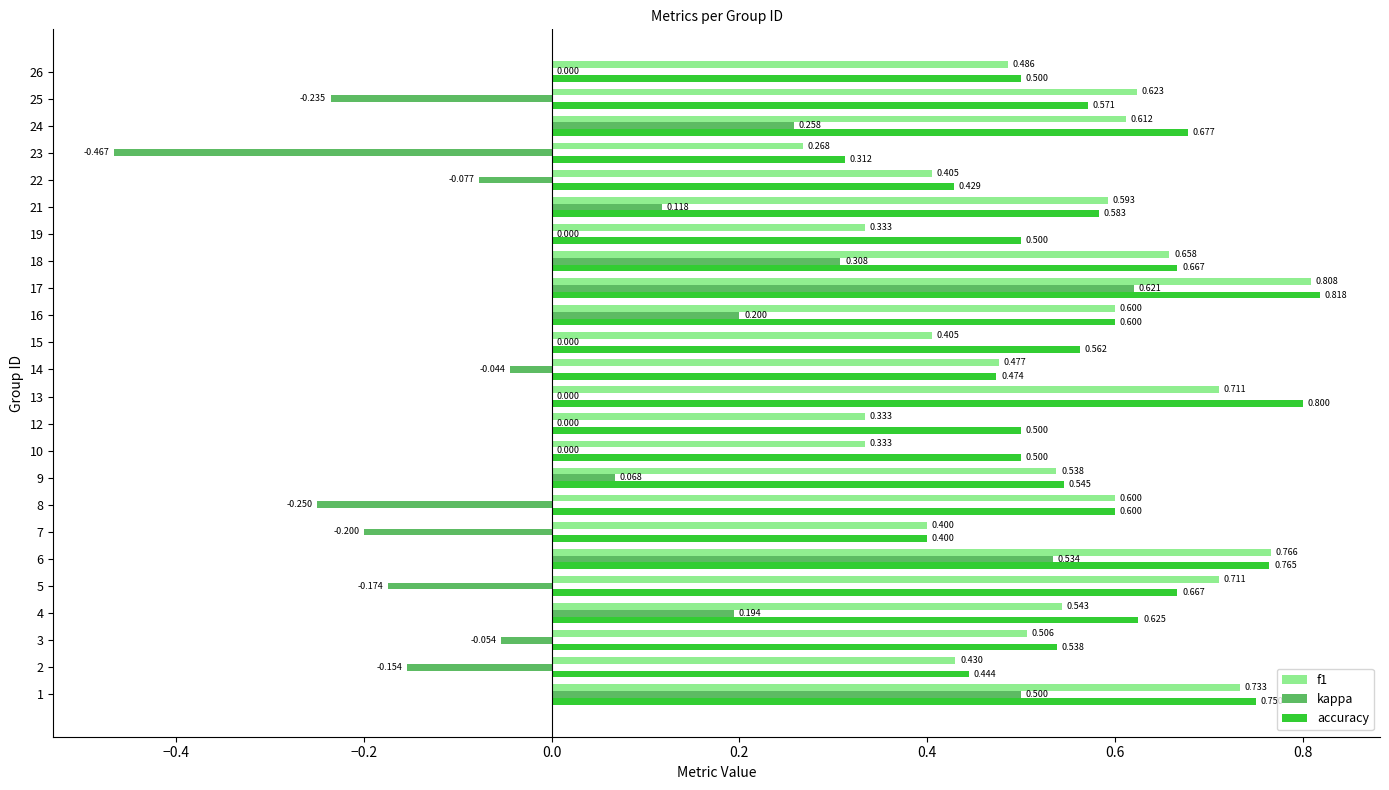

Which series changed the most between 13 and 18?

kappa